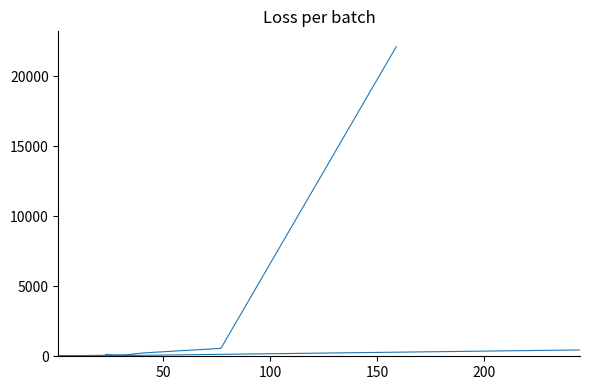

How many data points are less than 44?

10